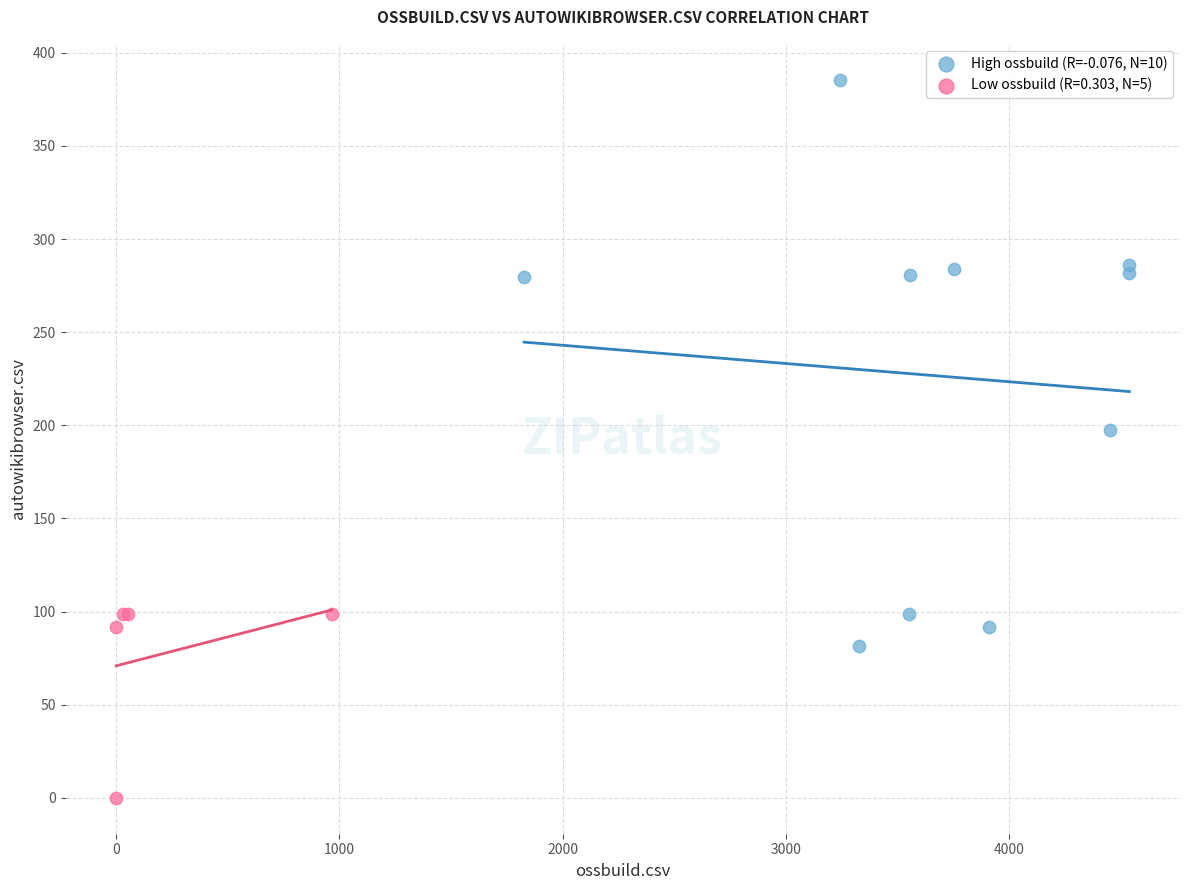

Which series reaches the maximum Y coordinate?

High ossbuild (R=-0.076, N=10)